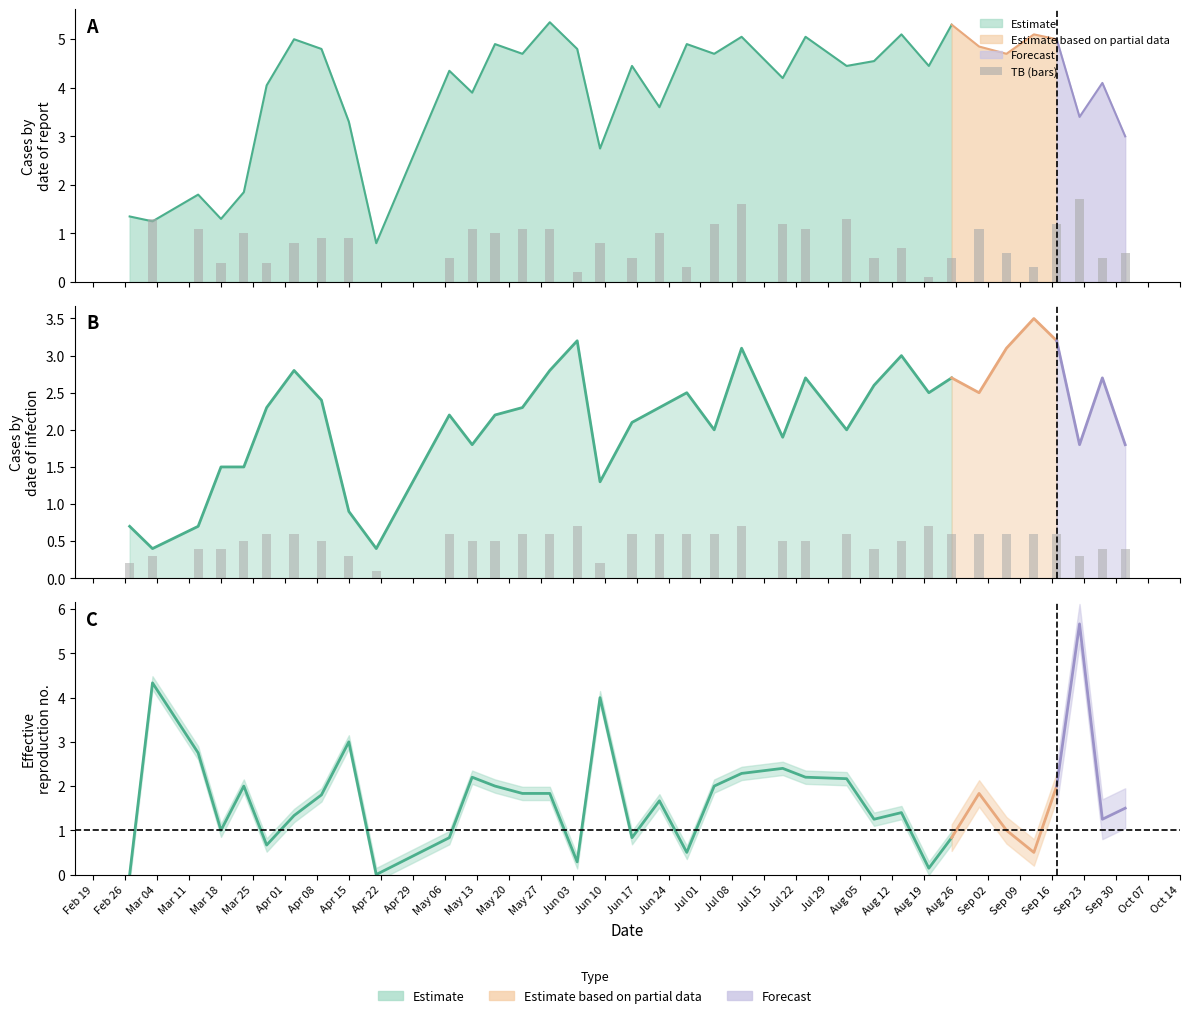

How many bars are there in total?

72